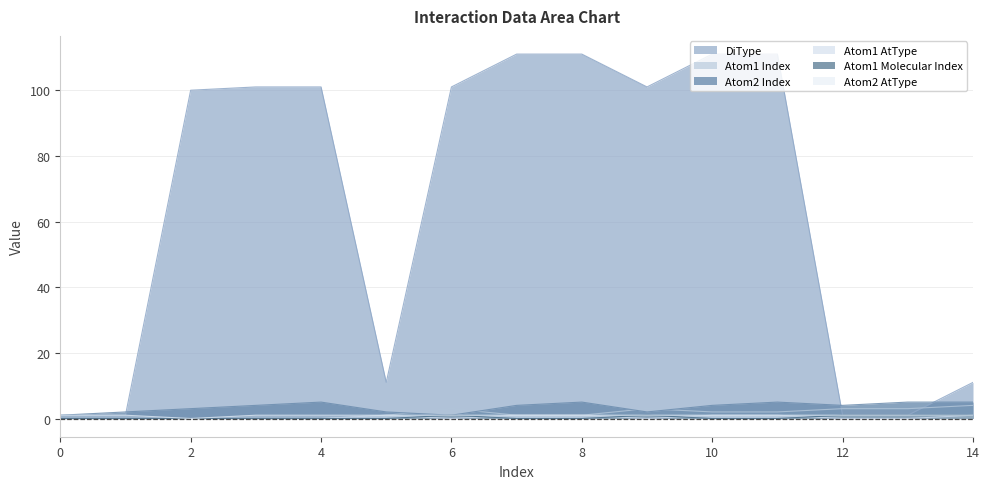

What is the sum of the Atom2 AtType values at 3 and 4?

2